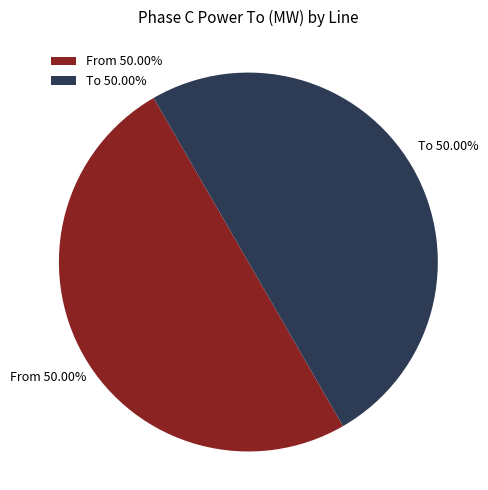

How many slices are in this pie chart?

2